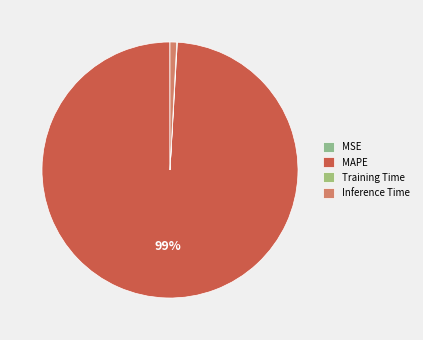

The Inference Time slice represents 1% of the pie. True or false?

True